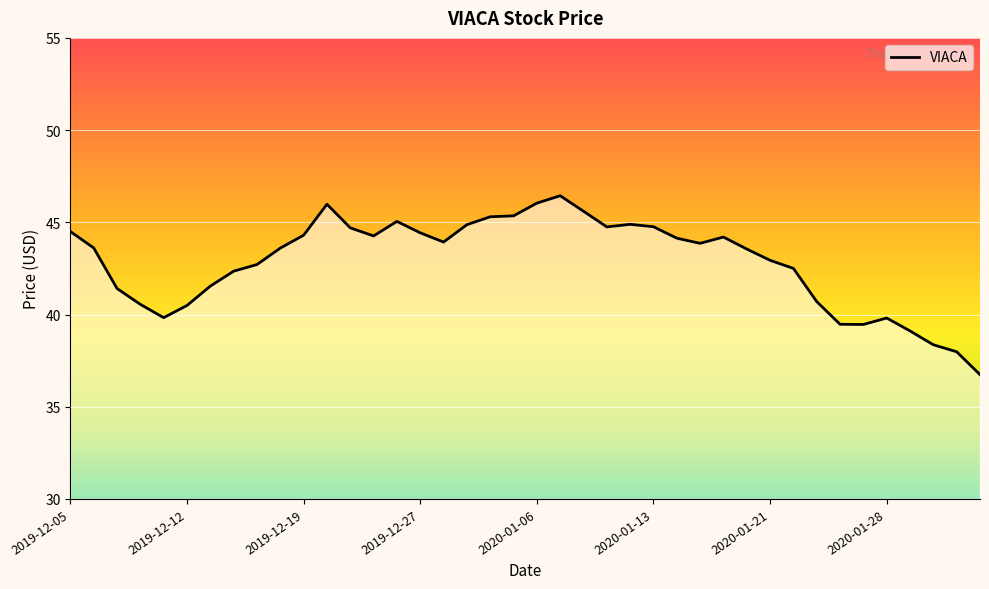

What is the difference between the second highest and second lowest values?

8.1